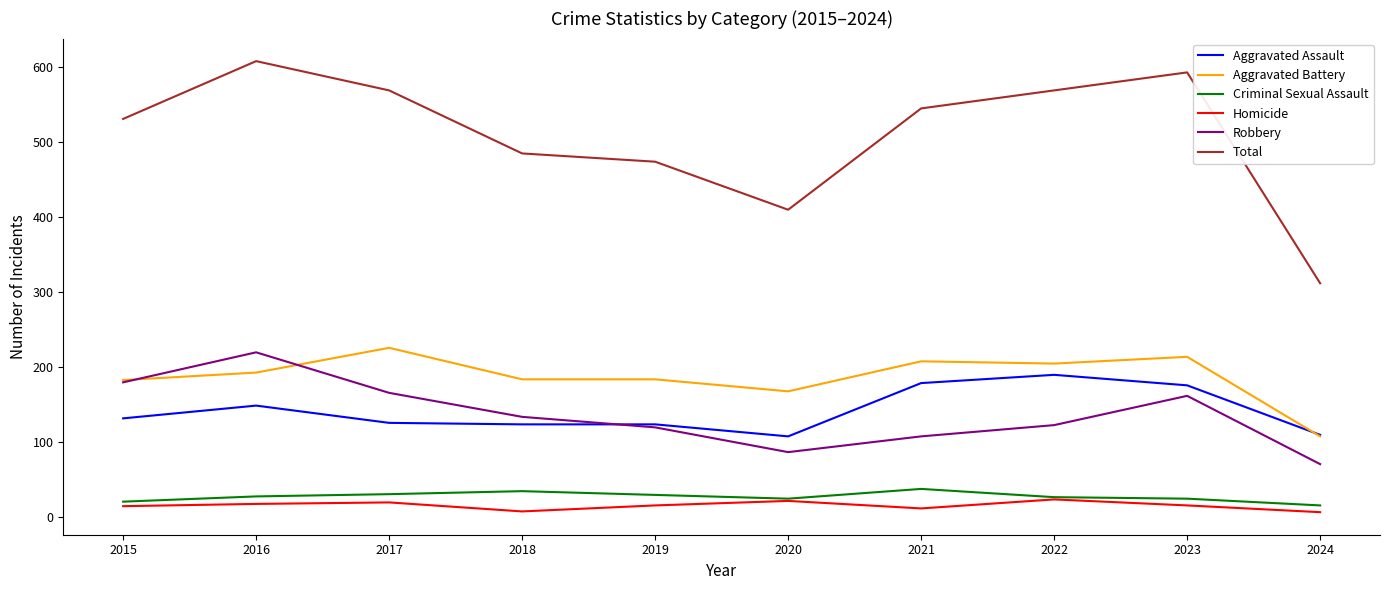

What is the lowest value of the Total series?

312